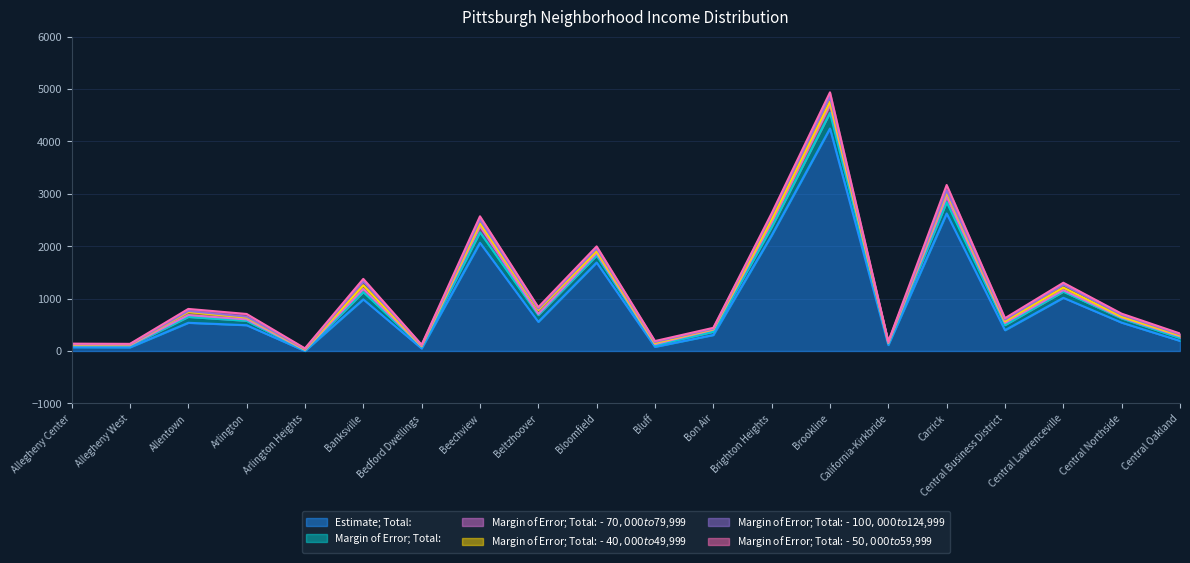

True or false: Margin of Error; Total: - $100,000 to $124,999 and Margin of Error; Total: - $70,000 to $79,999 cross at least once.

True